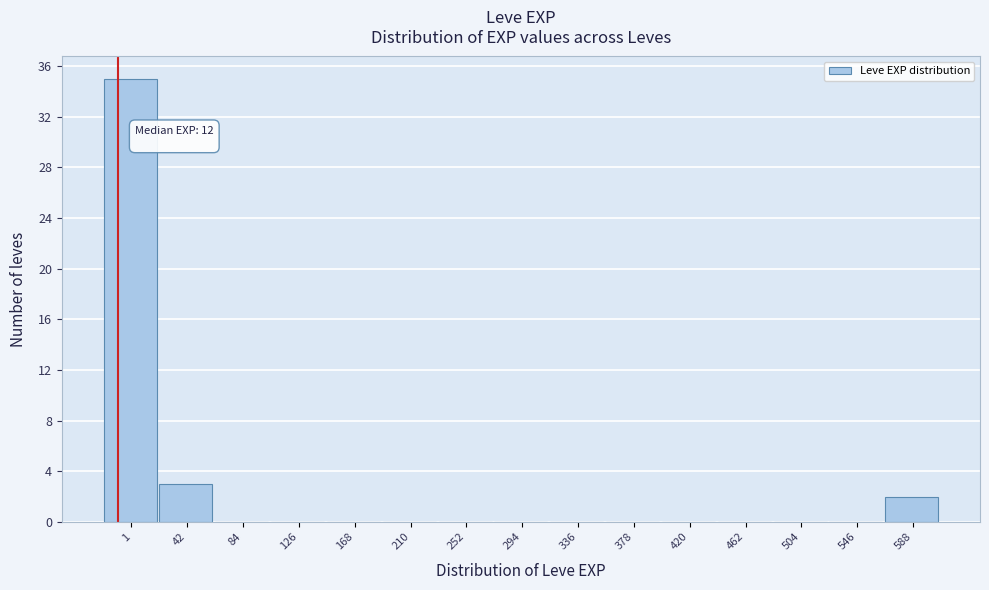

Reading left to right, what are all the values shown in this chart?

1=35	42=3	84=0	126=0	168=0	210=0	252=0	294=0	336=0	378=0	420=0	462=0	504=0	546=0	588=2